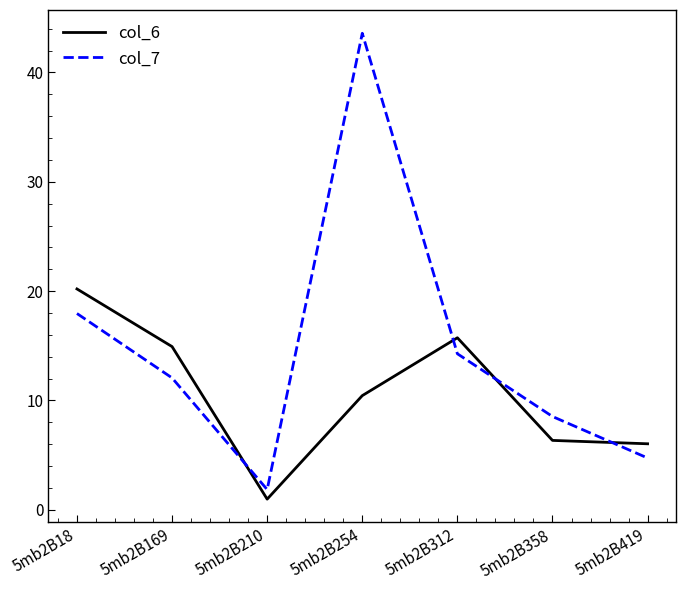

True or false: col_6 has a value of 10.8 at 5mb2B358.

False